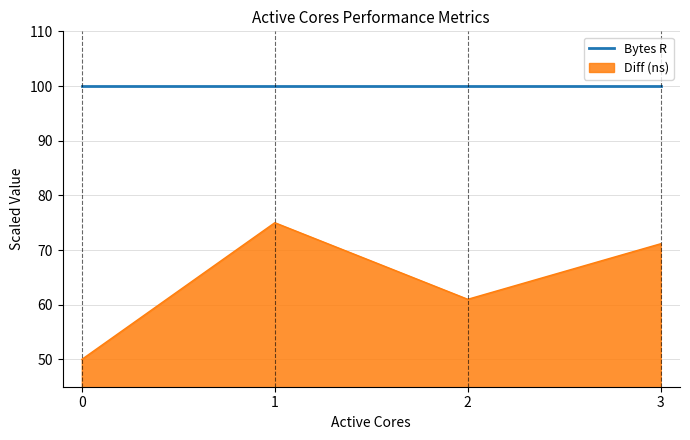

What is the difference between the values at 1 and 3?

3.8